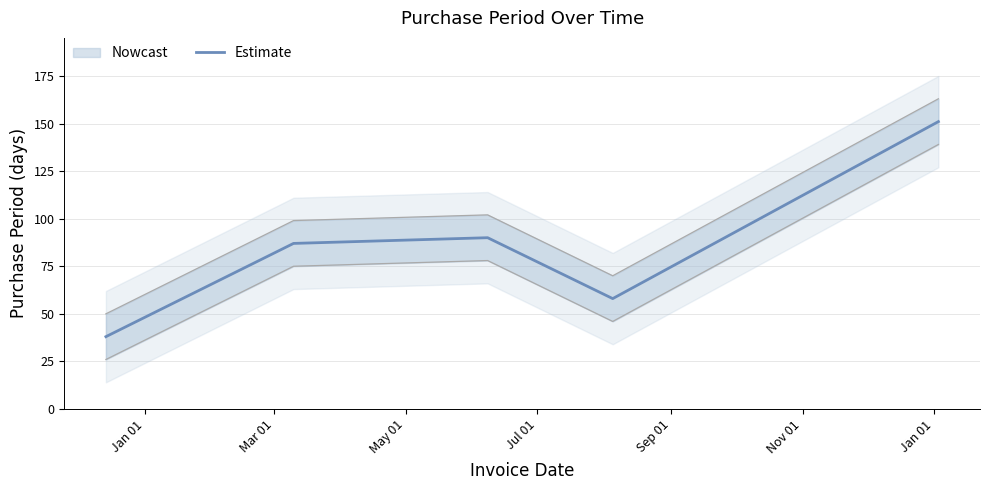

What is the ratio of the value at Jan 01 to the value at Jul 01?

0.7